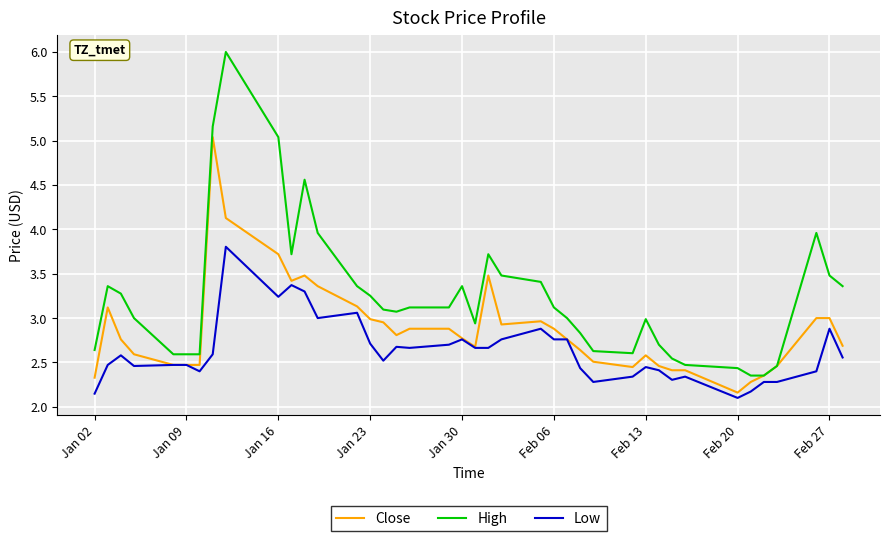

Which series has the widest spread of values?

High